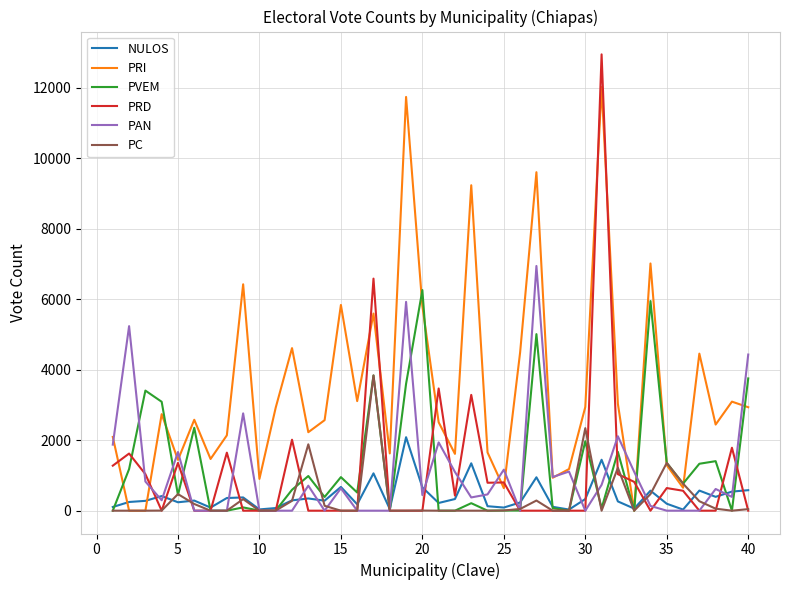

Does the chart have visible grid lines?

Yes